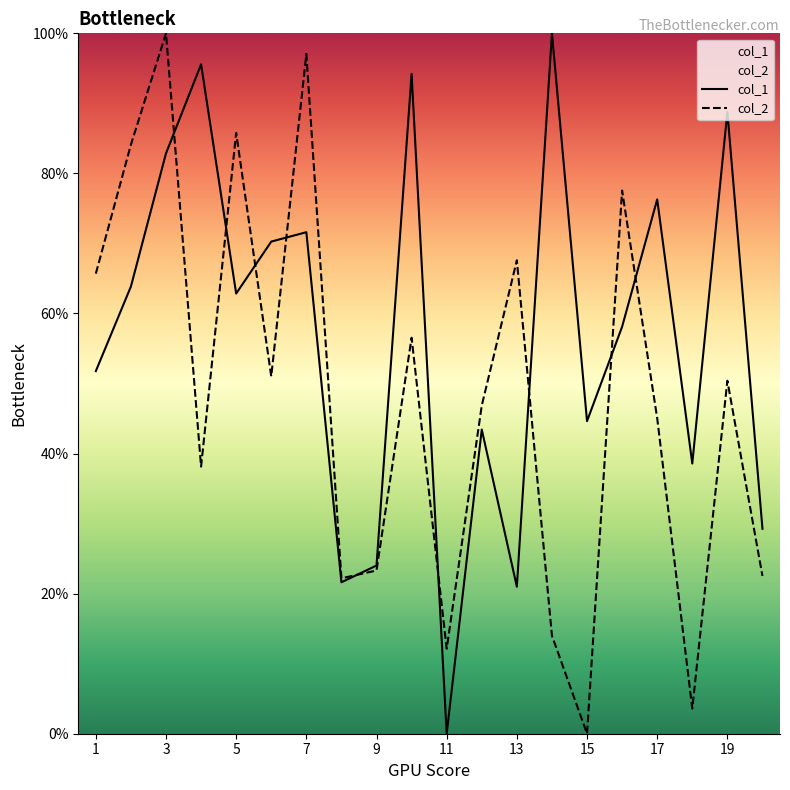

True or false: col_2 has a value of 65.7 at 1.

True